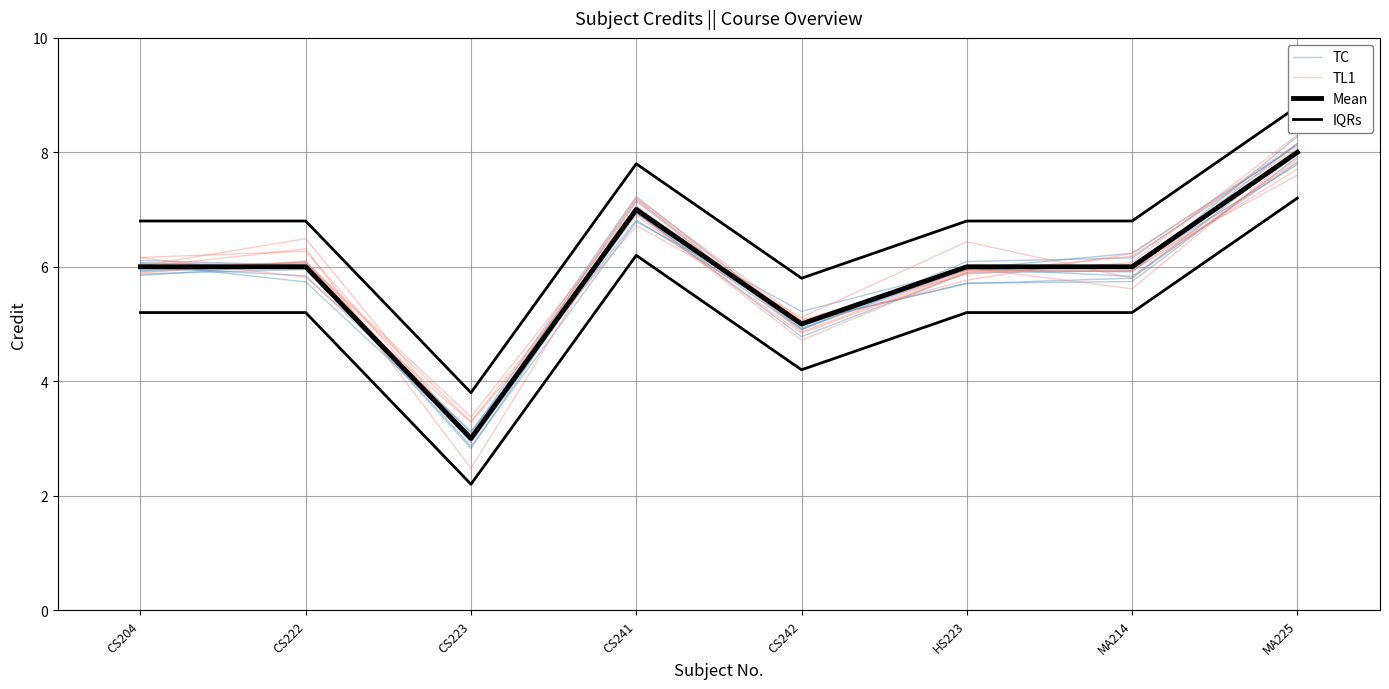

What is the value of the TC point at the 6th from the left?

6.0